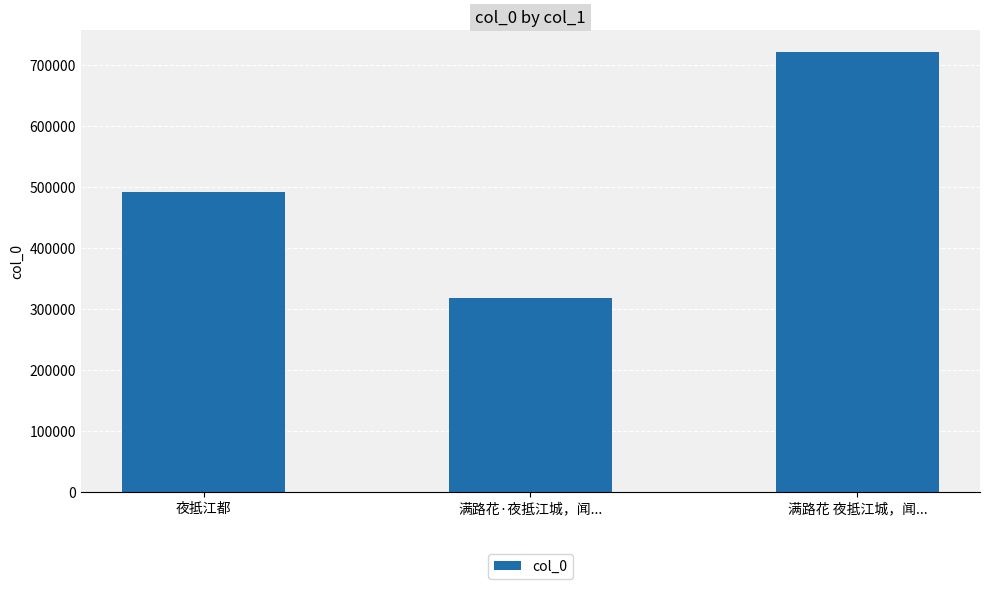

What position from the right is 满路花 夜抵江城，闻...?

1